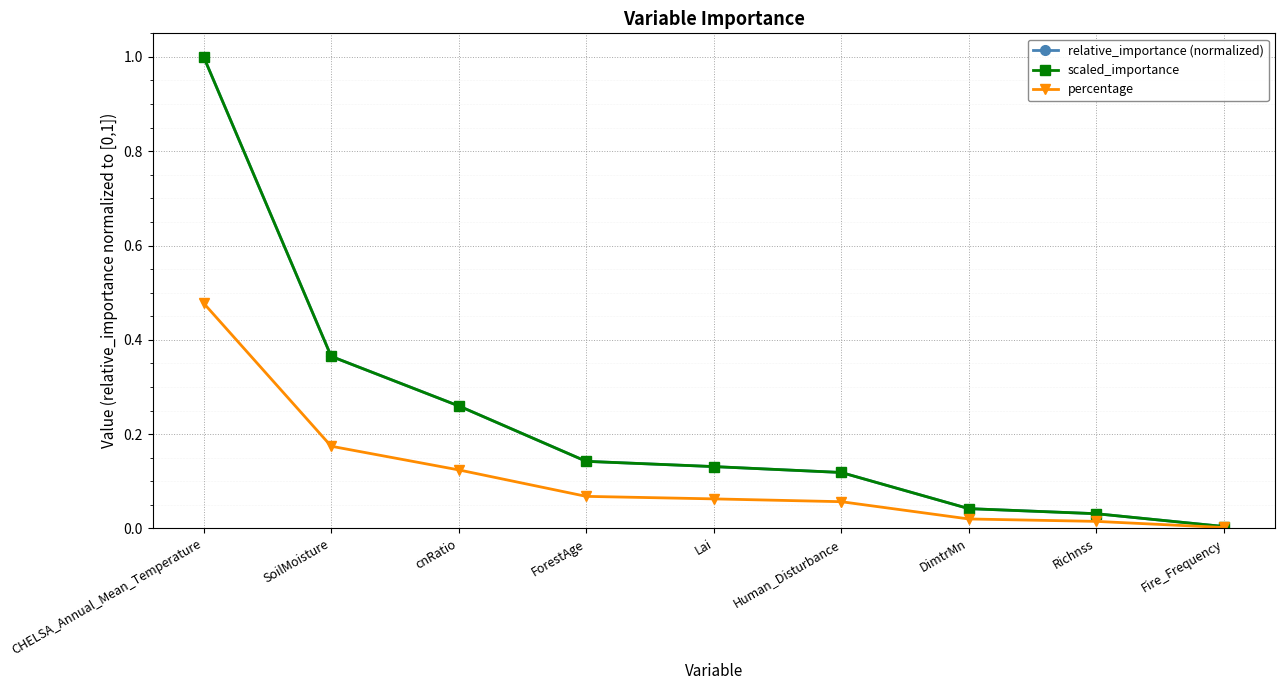

What is the label of the 4th point from the left?

ForestAge